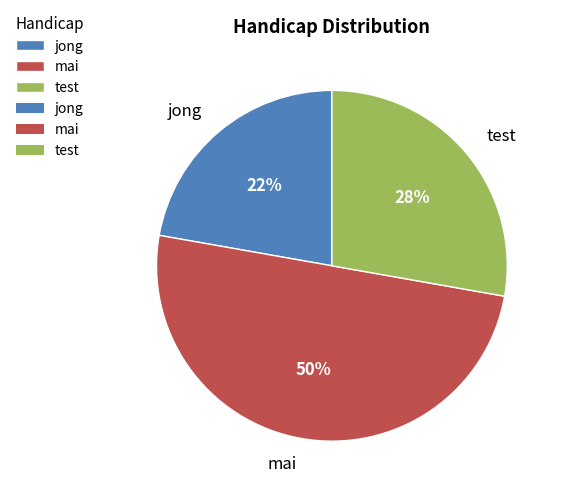

To the nearest percent, what is the difference between the test and jong slice percentages?

6%